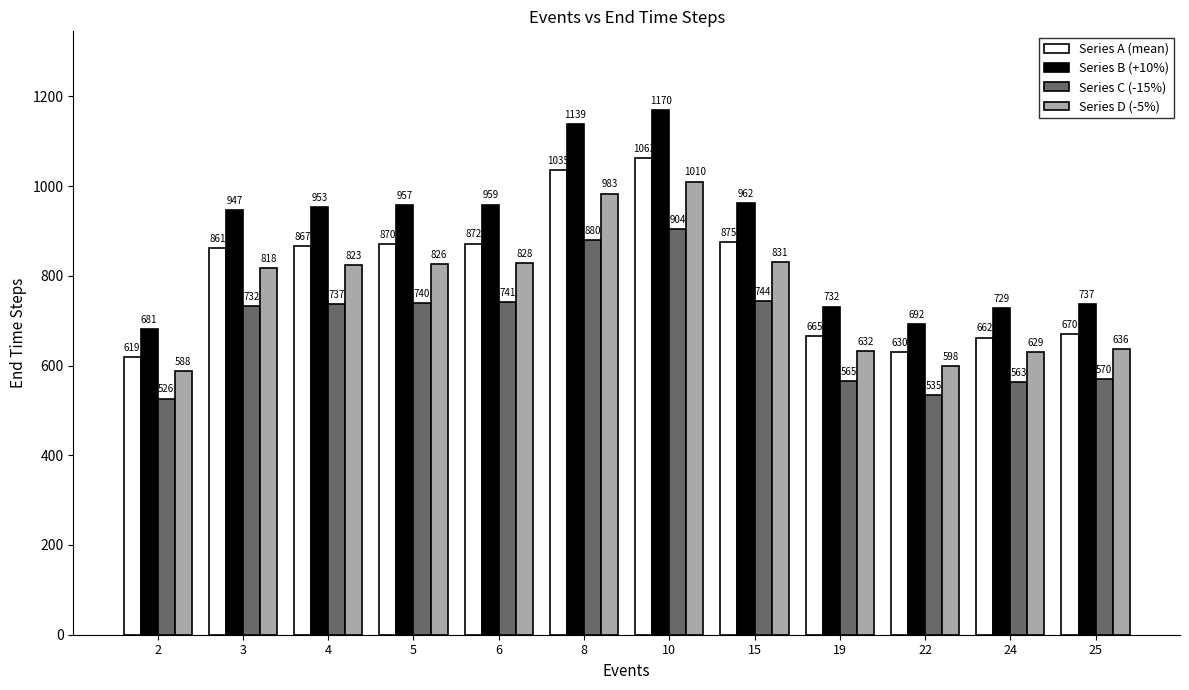

What is the sum of the Series D (-5%) values at 8 and 4?

1806.8